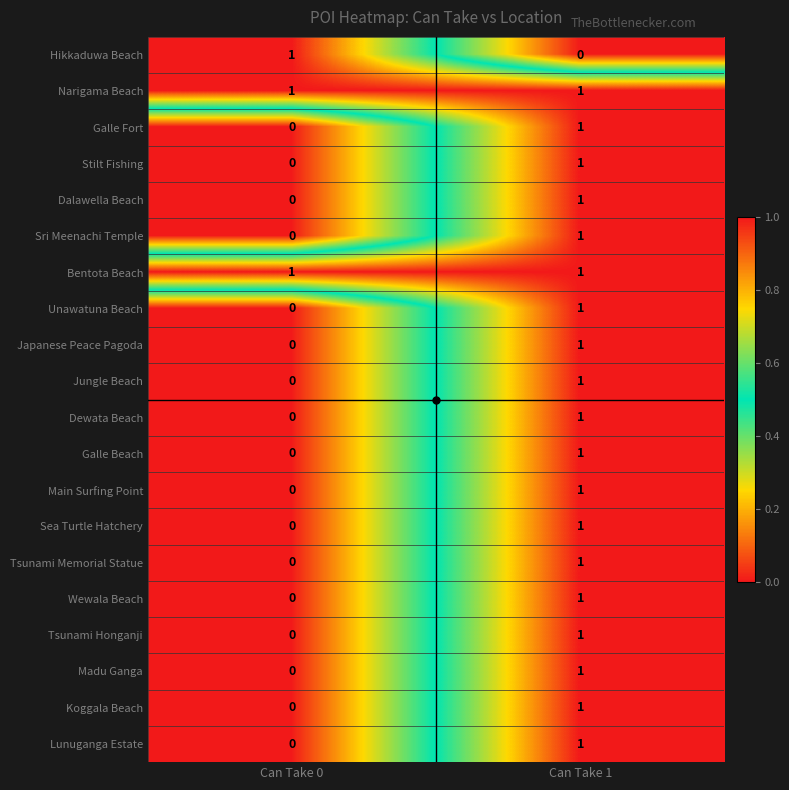

At which label is Dalawella Beach closest to 0?

Can Take 0